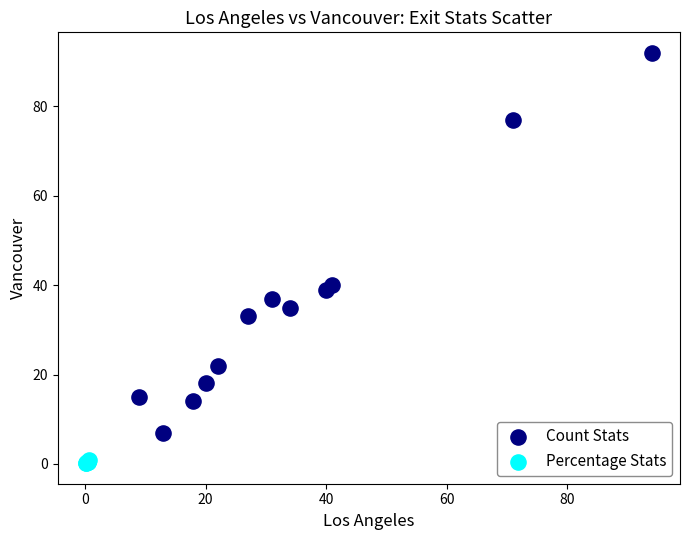

Which series contains the lowest Y value?

Percentage Stats